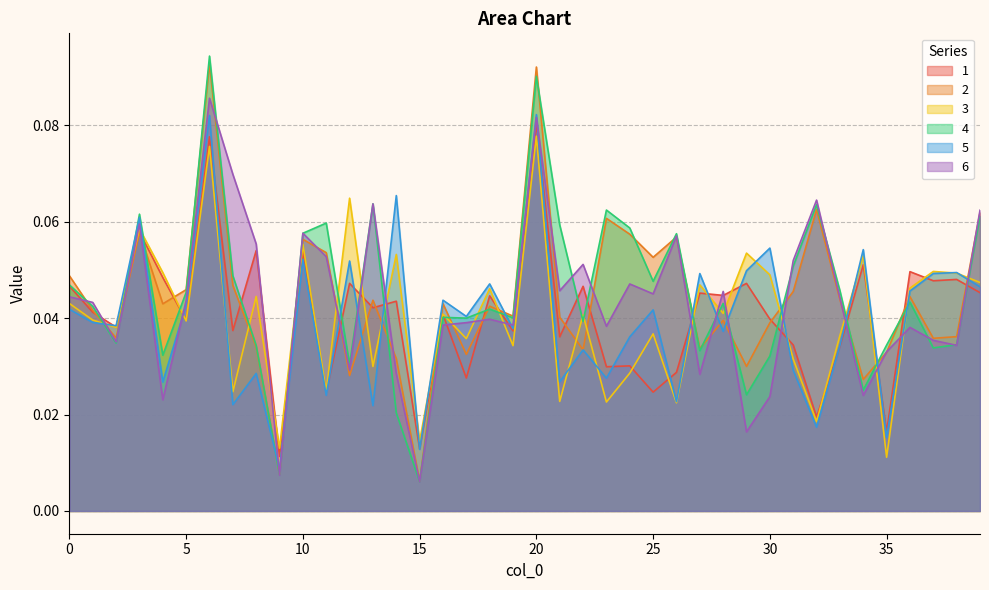

What is the difference between the maximum and minimum values in the 4 series?

0.1